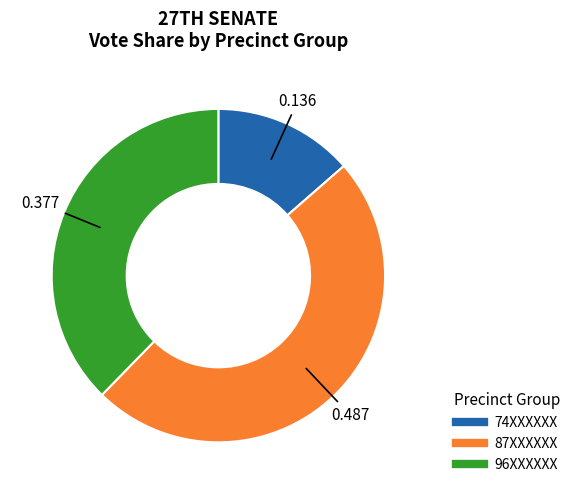

Does any single category account for the majority?

No